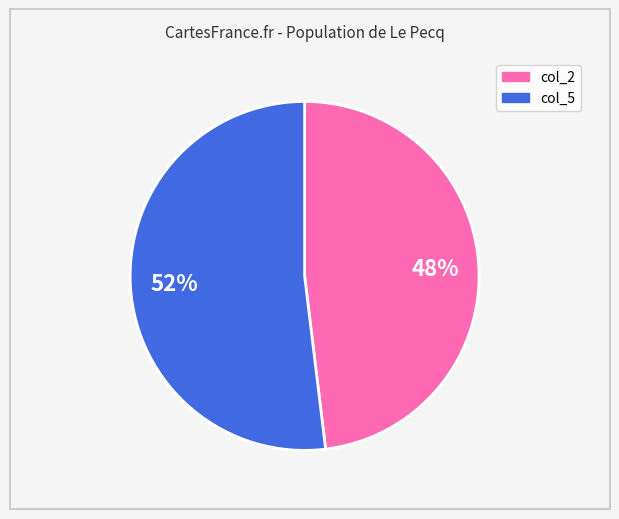

To the nearest percent, what is the difference between the largest and smallest slice percentages?

4%